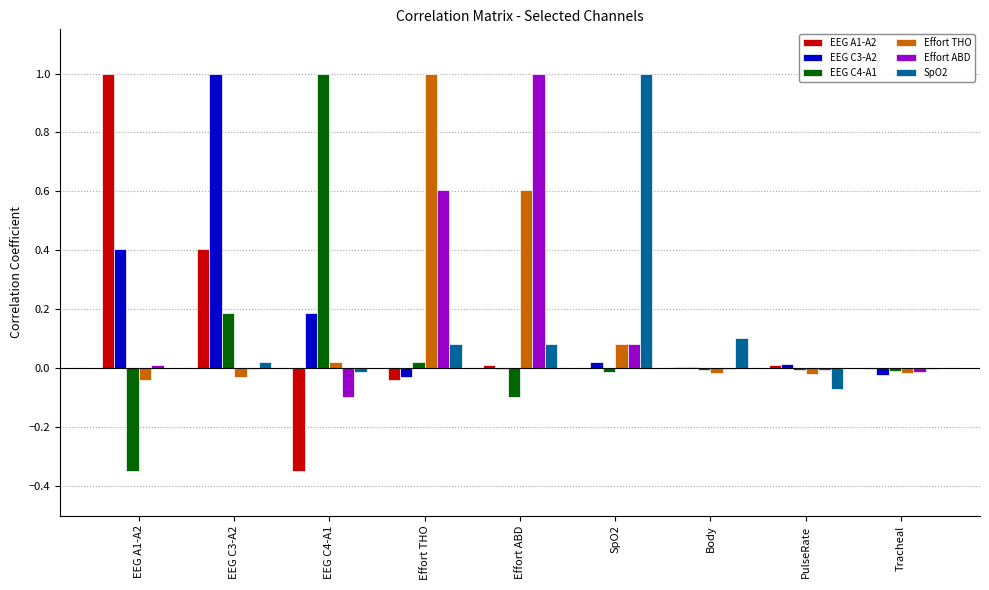

Is the value of Effort THO at Body greater than the value of EEG C4-A1 at Effort THO?

No